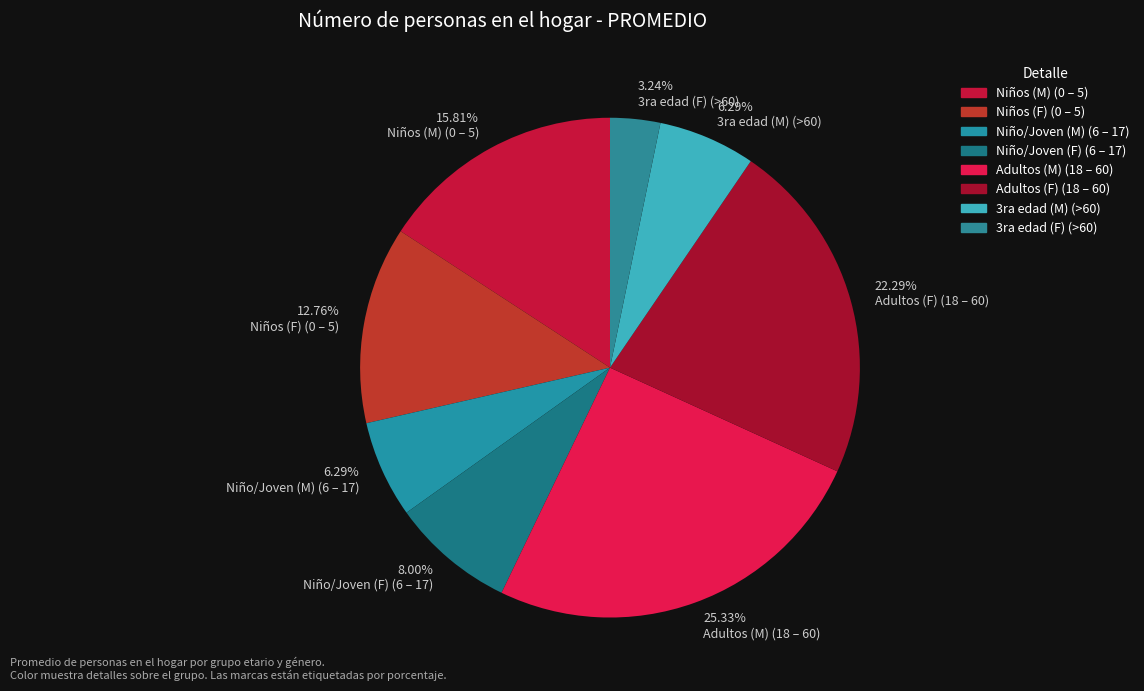

Does any single category account for the majority?

No